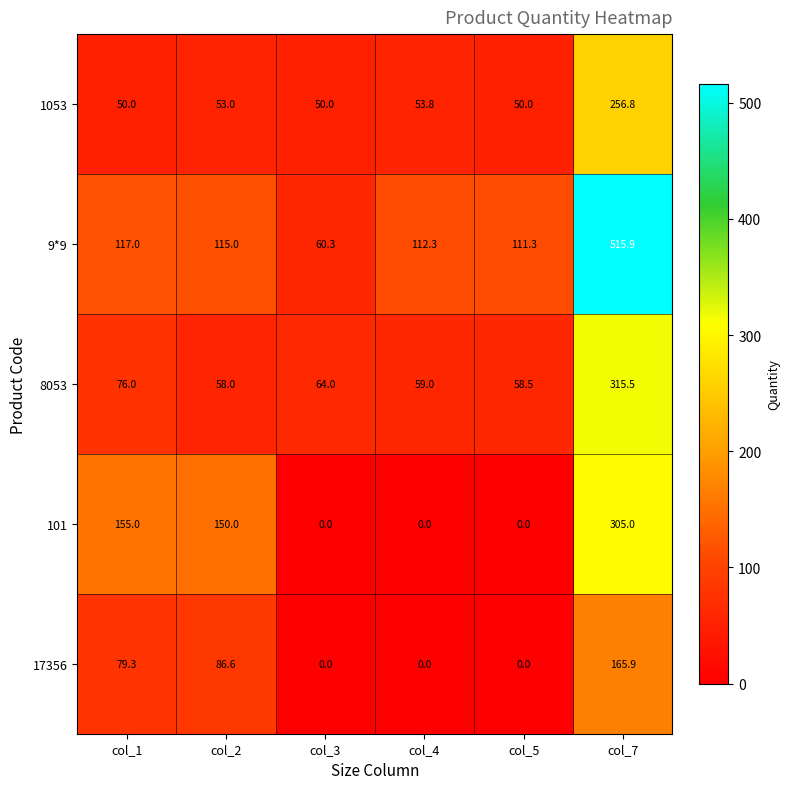

Reading right to left, extract all data points from this chart.

1053: col_7=256.8	col_5=50.0	col_4=53.8	col_3=50.0	col_2=53.0	col_1=50.0
9*9: col_7=515.9	col_5=111.3	col_4=112.3	col_3=60.3	col_2=115.0	col_1=117.0
8053: col_7=315.5	col_5=58.5	col_4=59.0	col_3=64.0	col_2=58.0	col_1=76.0
101: col_7=305.0	col_5=0.0	col_4=0.0	col_3=0.0	col_2=150.0	col_1=155.0
17356: col_7=165.9	col_5=0.0	col_4=0.0	col_3=0.0	col_2=86.6	col_1=79.3